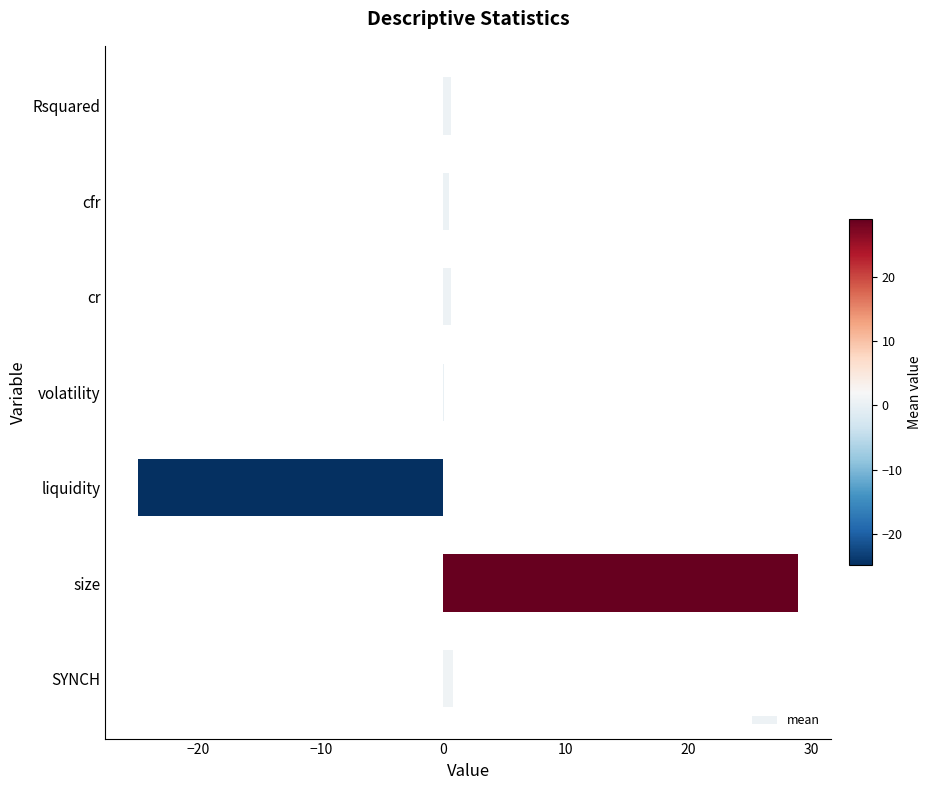

Which has a higher value, cfr or size?

size